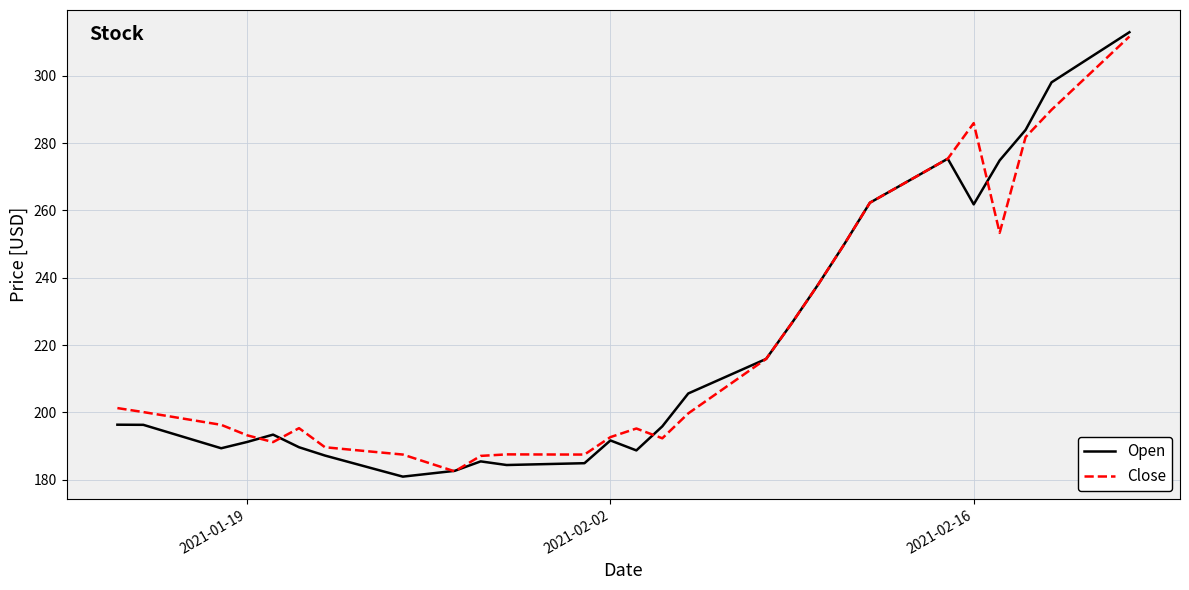

Which series has the widest spread of values?

Open